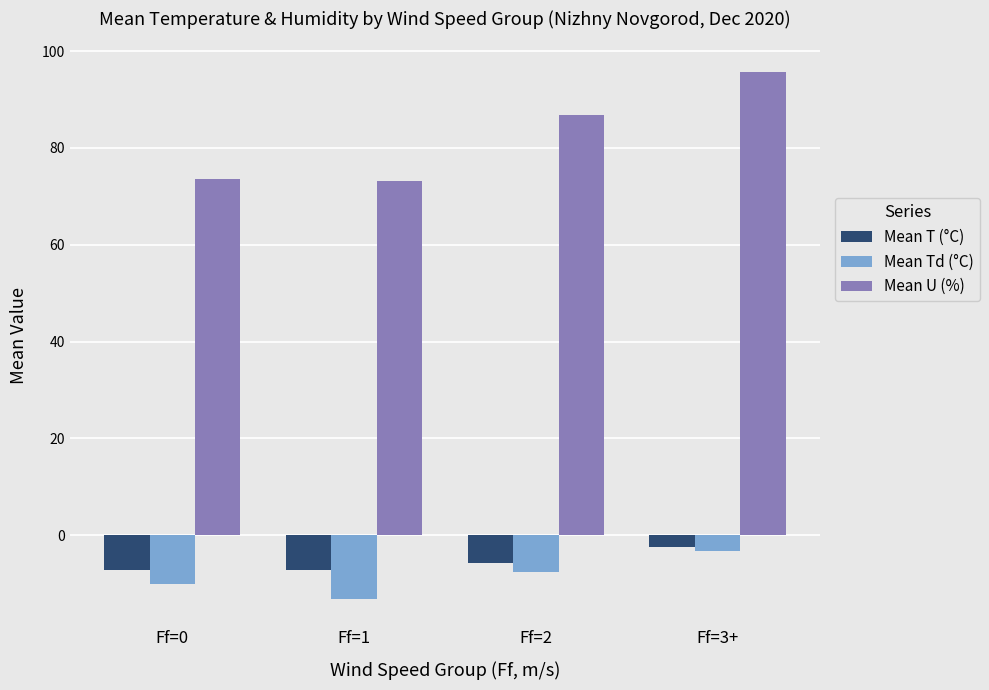

How many values in the Mean T (°C) series exceed -5?

1